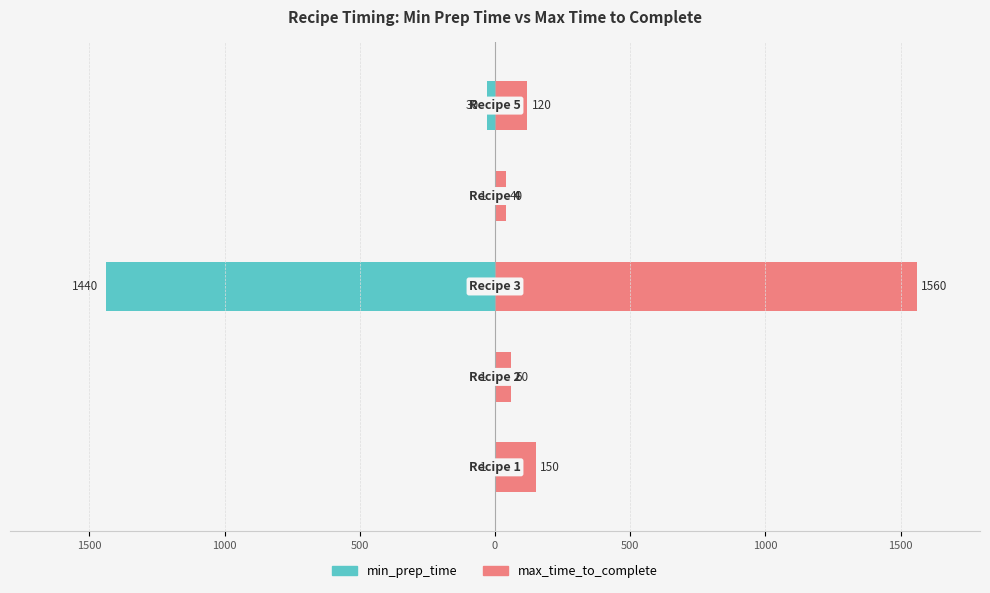

Does the chart contain stacked bars?

No